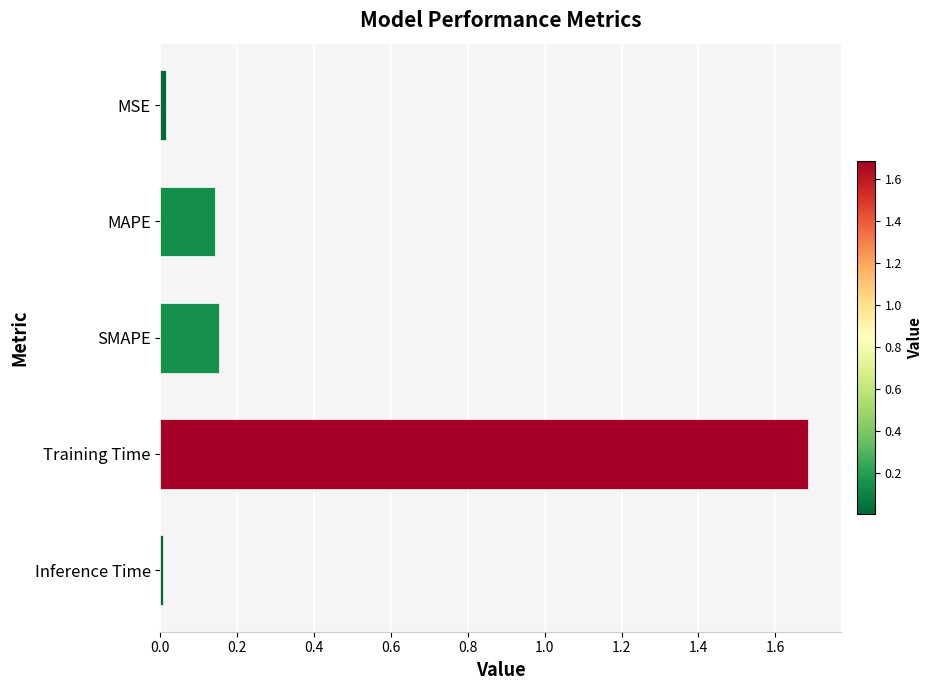

Is it true that the value at Inference Time is 0.0?

True